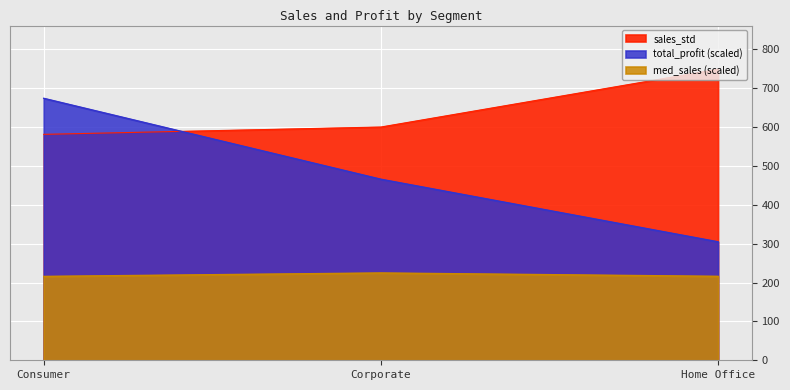

How many data points in total_profit are less than 465?

1